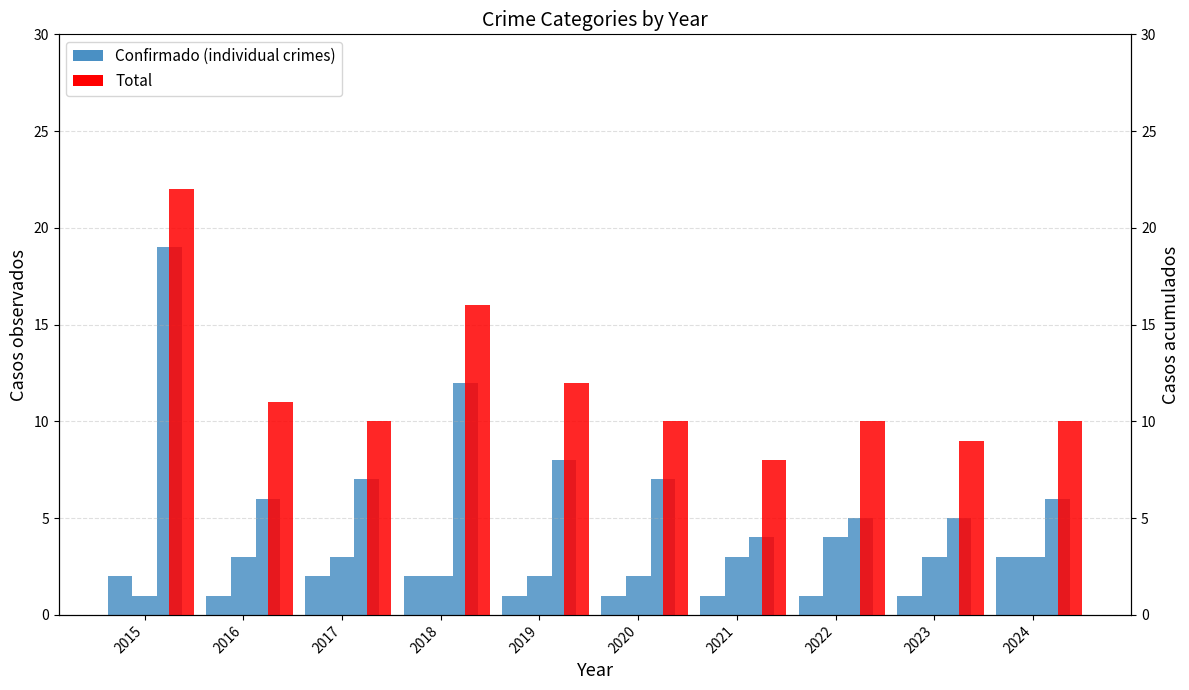

What is the sum of all Total values?

118